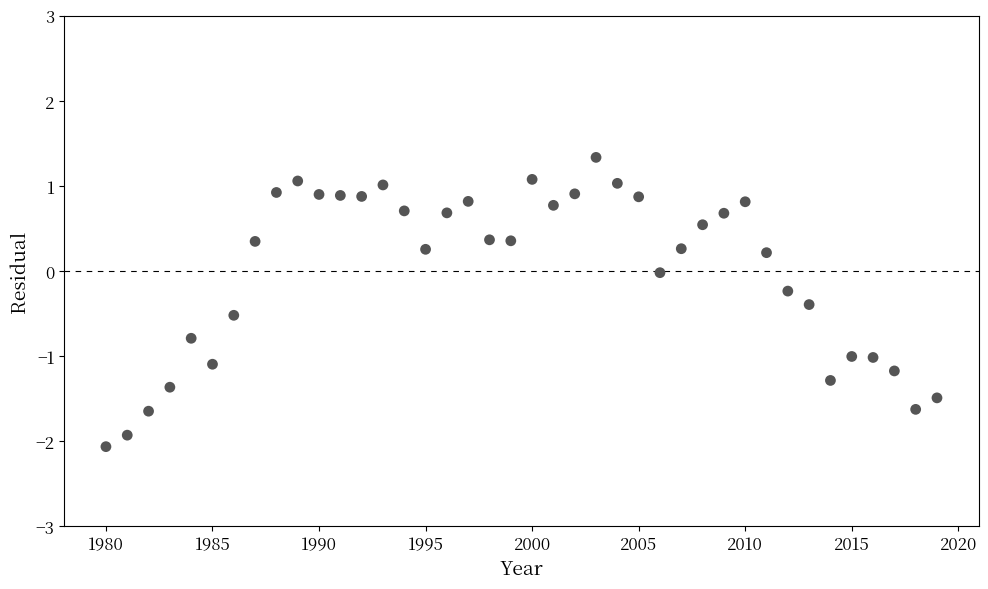

What is the range of X values (max minus min)?

39.0